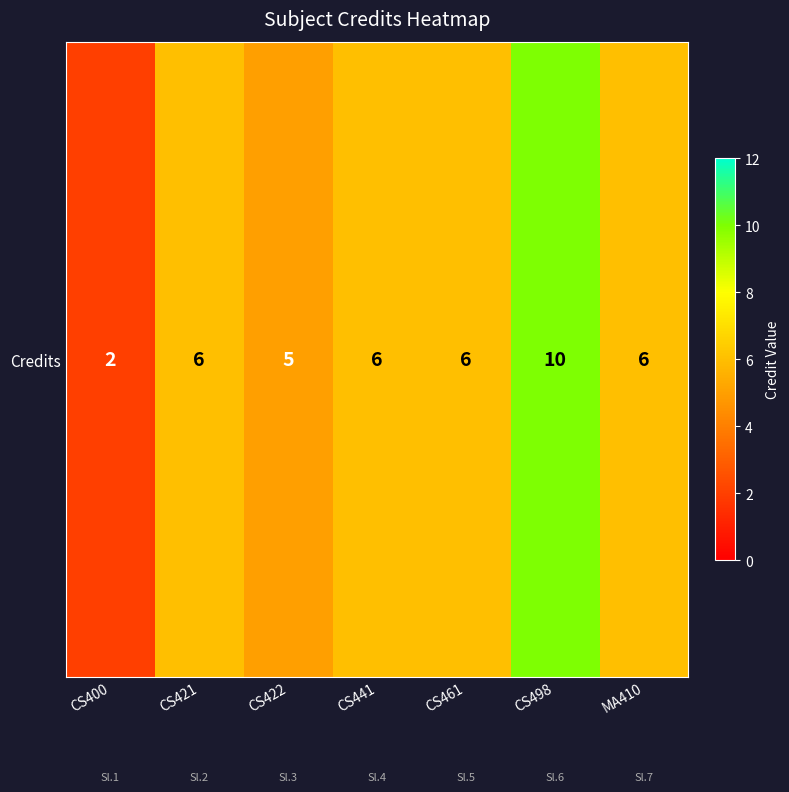

What is the difference between the maximum and minimum values?

8